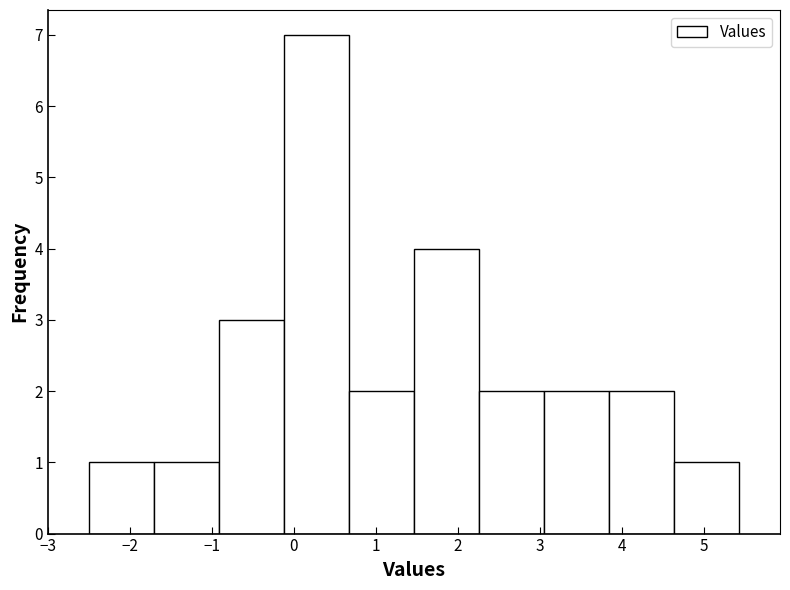

Reading left to right, transcribe this chart: for each bar, give the range it covers on the x-axis and its height. Neither the bar edges nor the heights are printed on the chart, so give them approximately, as read against the axes.

-2.5 to -1.7: 1
-1.7 to -0.9: 1
-0.9 to -0.1: 3
-0.1 to 0.7: 7
0.7 to 1.5: 2
1.5 to 2.3: 4
2.3 to 3.1: 2
3.1 to 3.8: 2
3.8 to 4.6: 2
4.6 to 5.4: 1